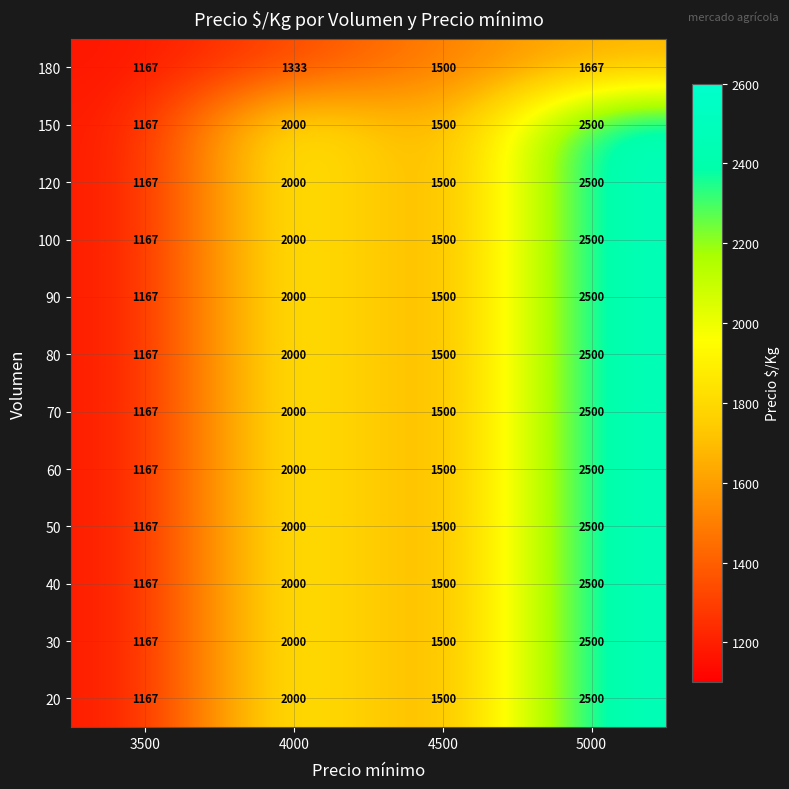

What is the sum of all 20 values?

7167